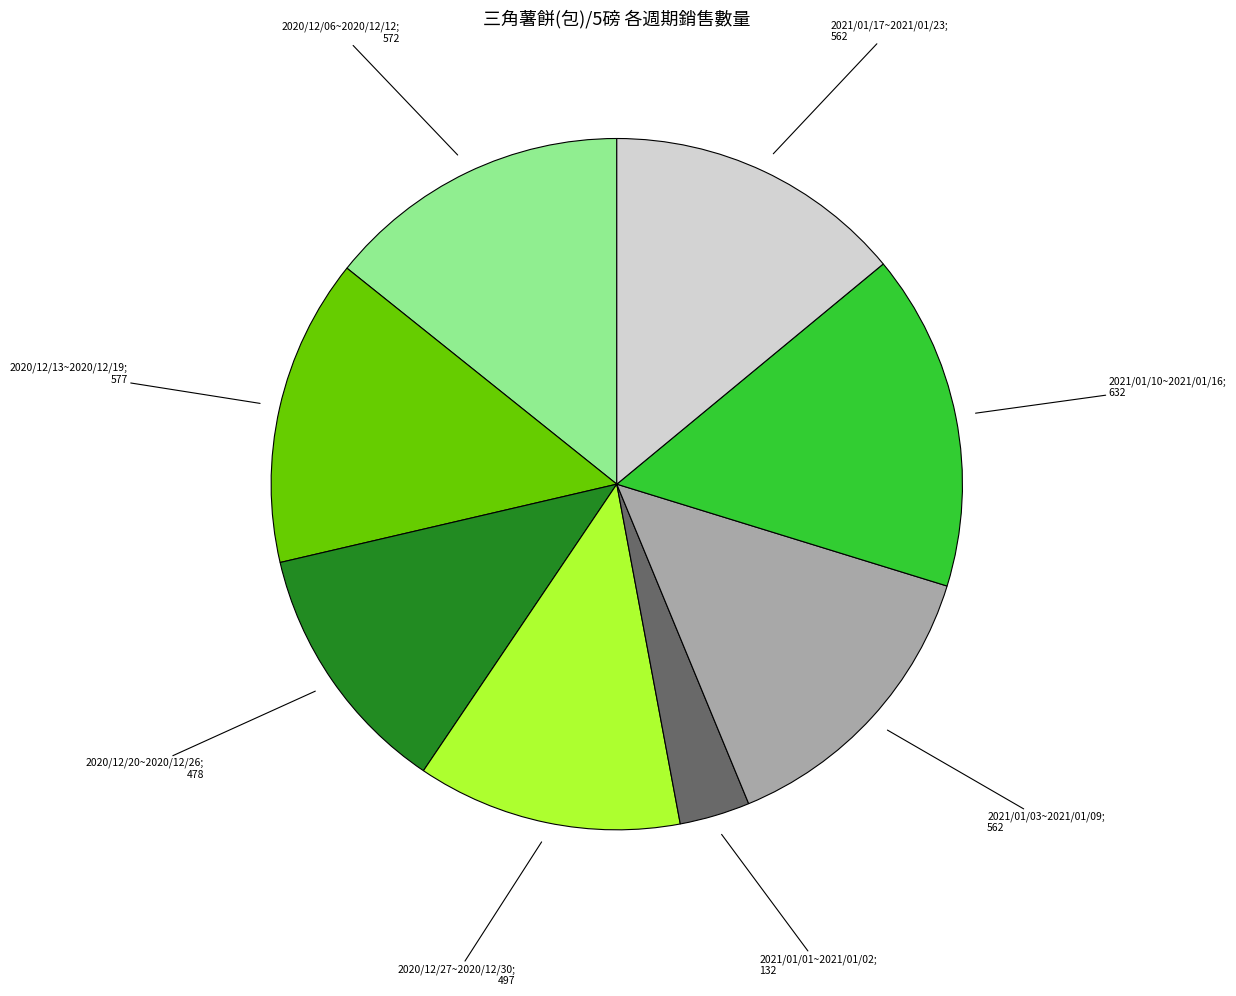

Is there a majority slice in this chart?

No